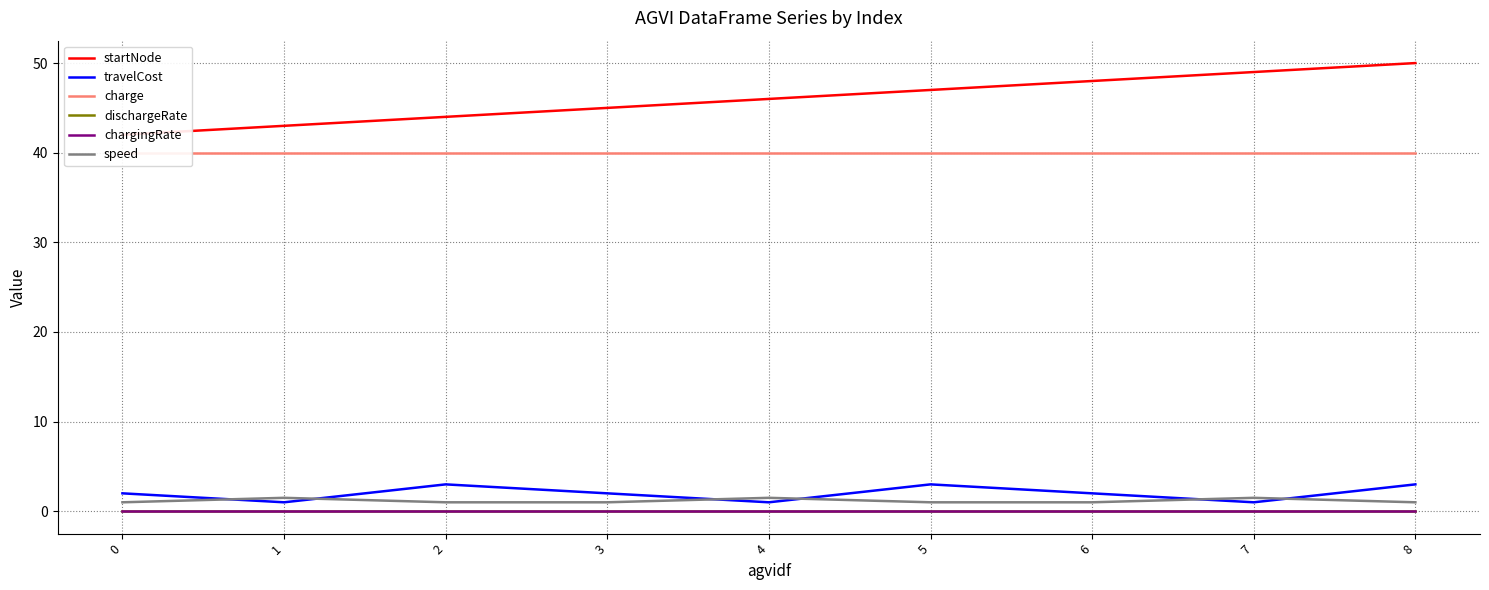

Reading left to right, extract all data points from this chart.

startNode: 0=42.0	1=43.0	2=44.0	3=45.0	4=46.0	5=47.0	6=48.0	7=49.0	8=50.0
travelCost: 0=2.0	1=1.0	2=3.0	3=2.0	4=1.0	5=3.0	6=2.0	7=1.0	8=3.0
charge: 0=40.0	1=40.0	2=40.0	3=40.0	4=40.0	5=40.0	6=40.0	7=40.0	8=40.0
dischargeRate: 0=0.0	1=0.0	2=0.0	3=0.0	4=0.0	5=0.0	6=0.0	7=0.0	8=0.0
chargingRate: 0=0.0	1=0.0	2=0.0	3=0.0	4=0.0	5=0.0	6=0.0	7=0.0	8=0.0
speed: 0=1.0	1=1.5	2=1.0	3=1.0	4=1.5	5=1.0	6=1.0	7=1.5	8=1.0